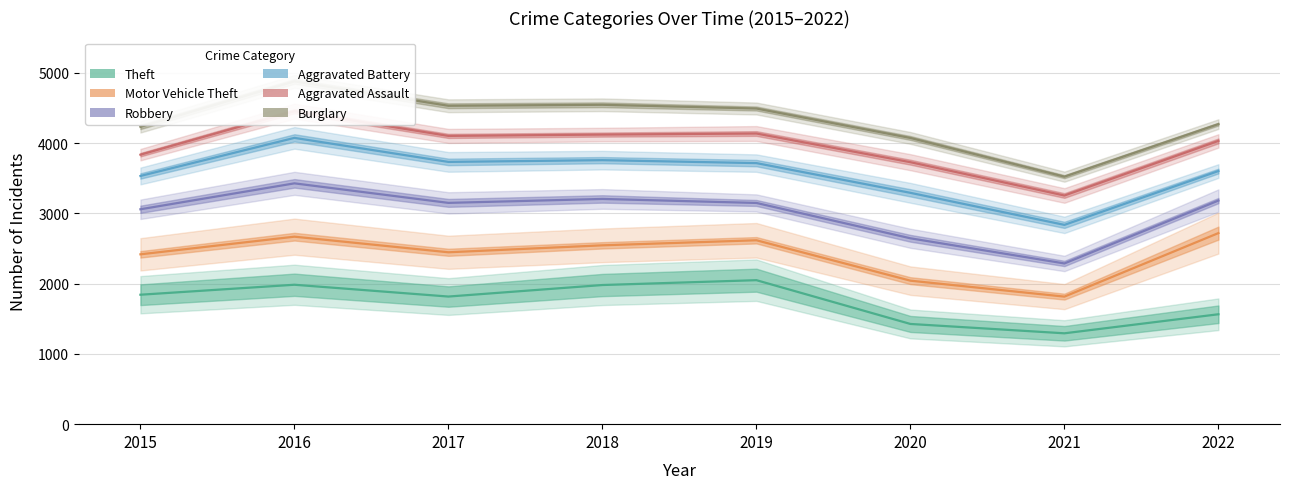

How many data points in Robbery are less than 3149?

4